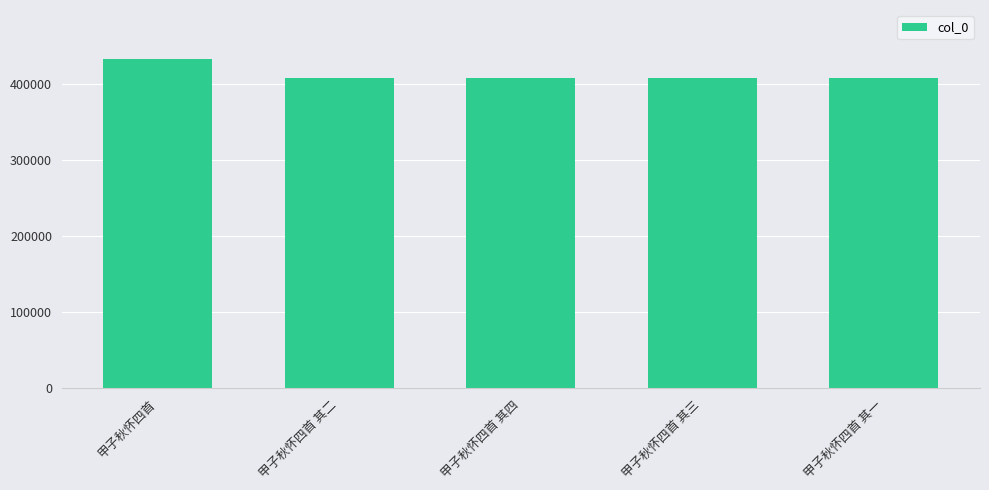

What is the sum of the values at 甲子秋怀四首 其一 and 甲子秋怀四首 其三?

815220